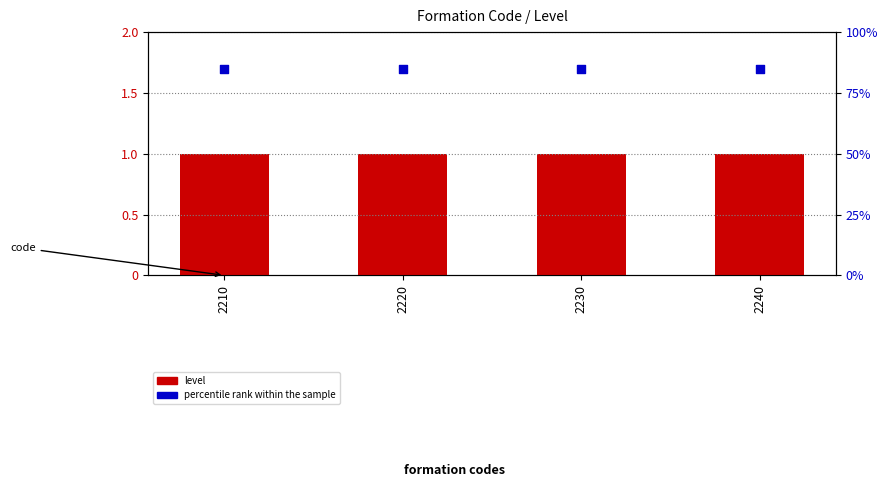

Which series contains the highest Y value?

percentile rank within the sample